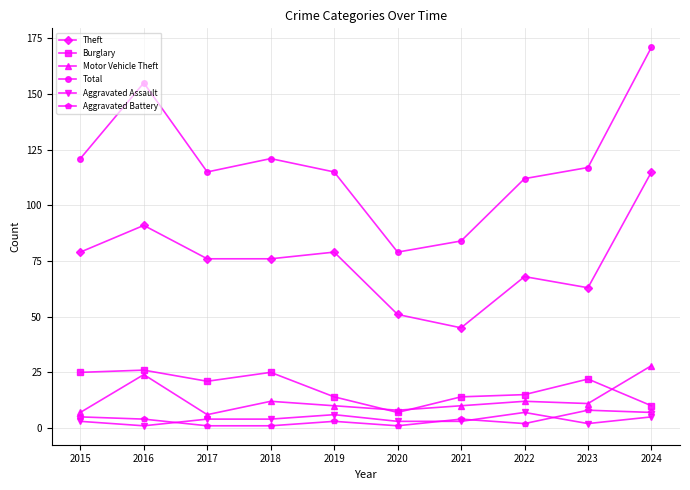

Is the value of Theft at 2024 greater than the value of Total at 2024?

No